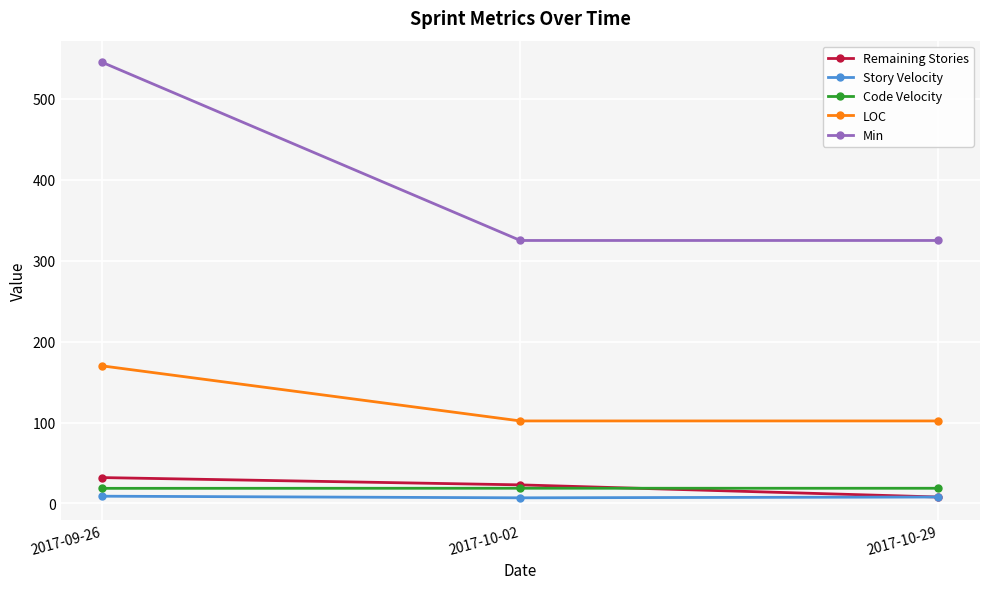

Is it true that LOC equals 102.0 at 2017-10-29?

True